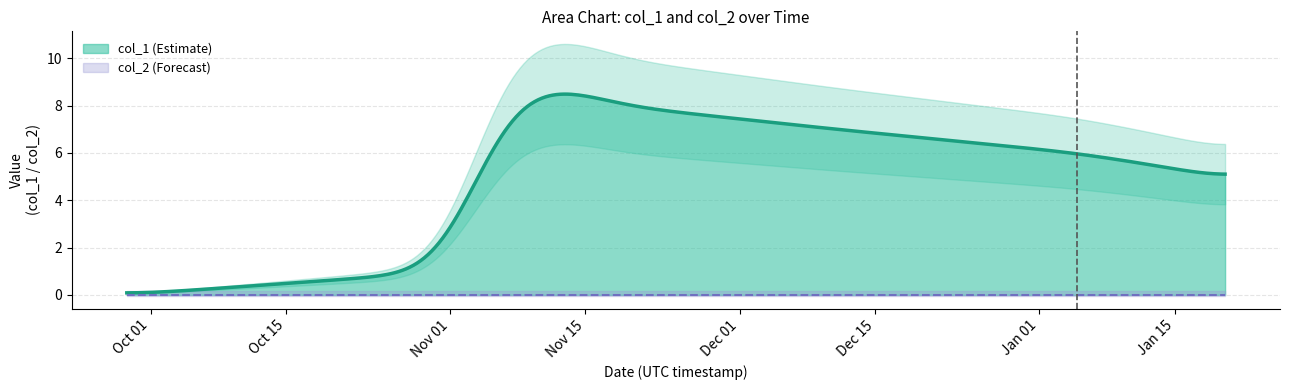

What are all the series names shown in the legend?

col_1, col_2